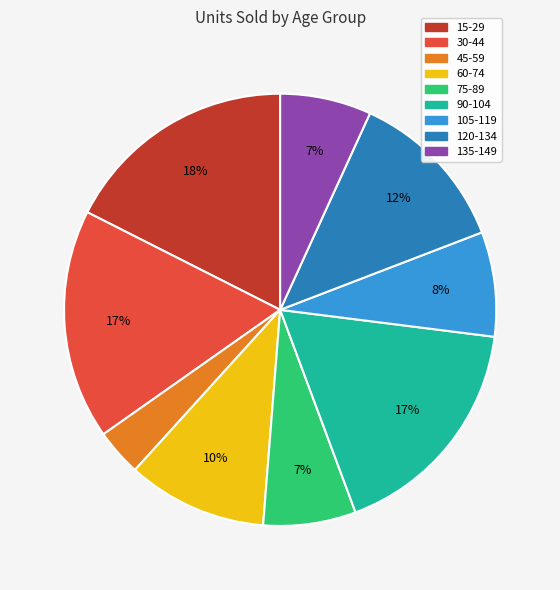

How many segments does this pie chart have?

9